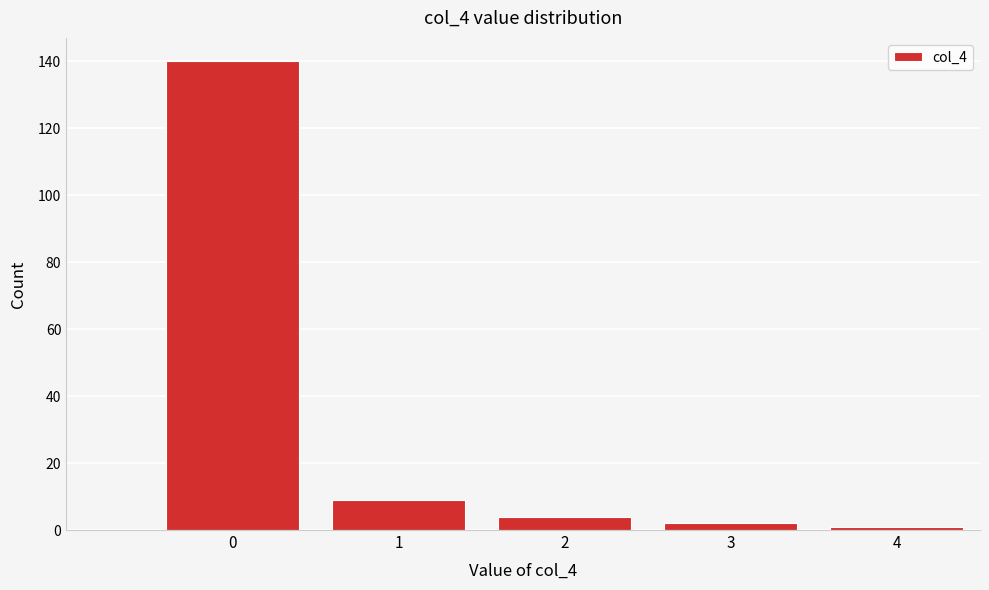

Reading right to left, transcribe all the data shown in this chart.

1	2	4	9	140